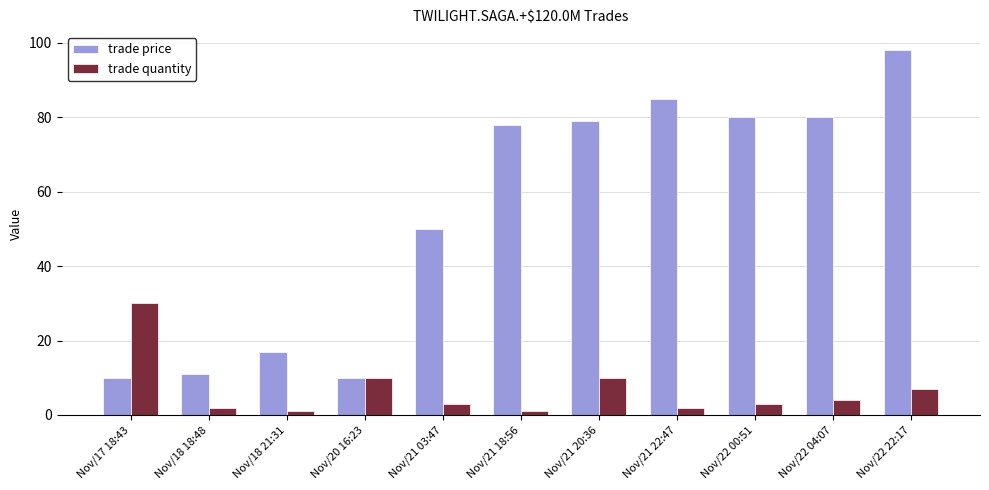

What is the minimum value for trade price?

10